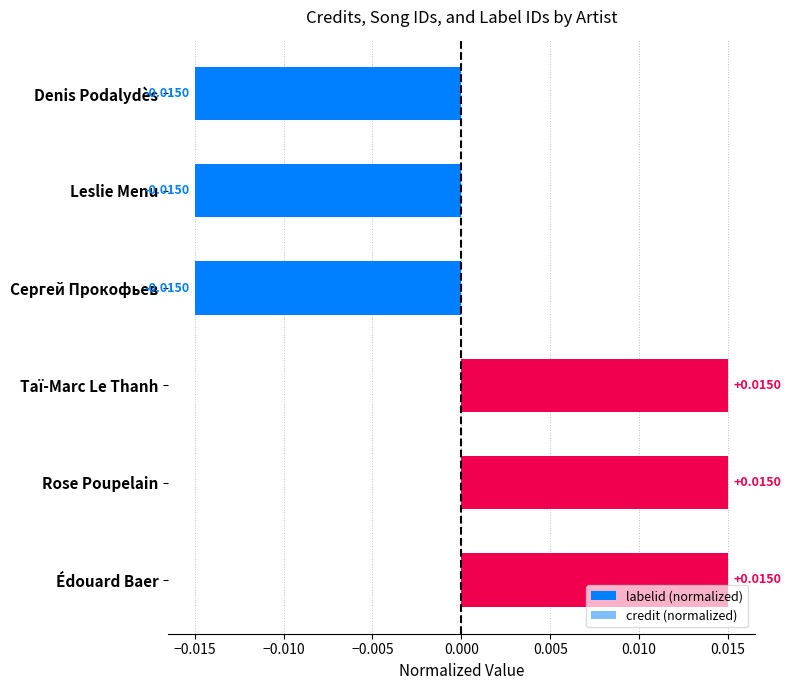

Between Сергей Прокофьев and Édouard Baer, which series saw the biggest shift?

labelid (normalized)